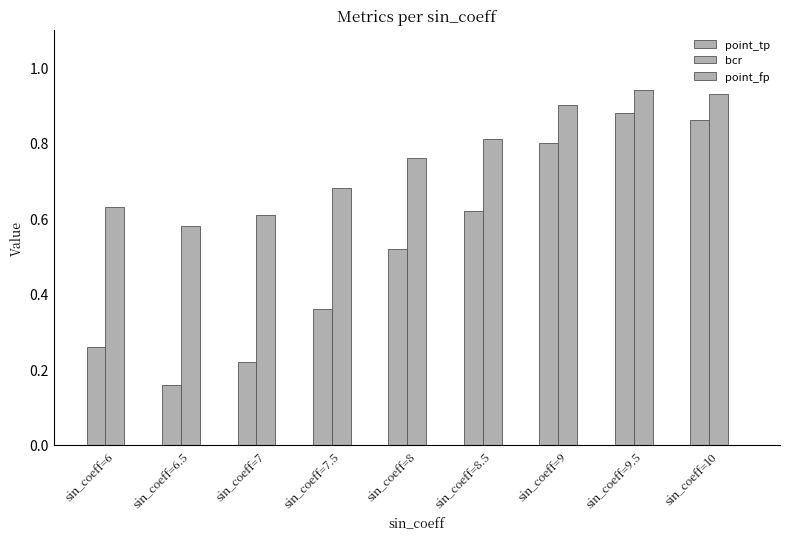

What position from the right is sin_coeff=8.5?

4